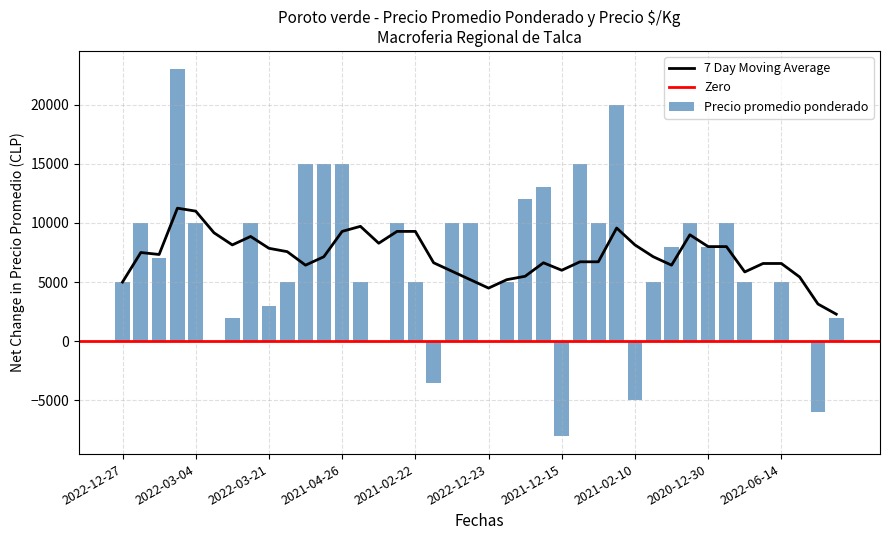

Are the bars horizontal?

No